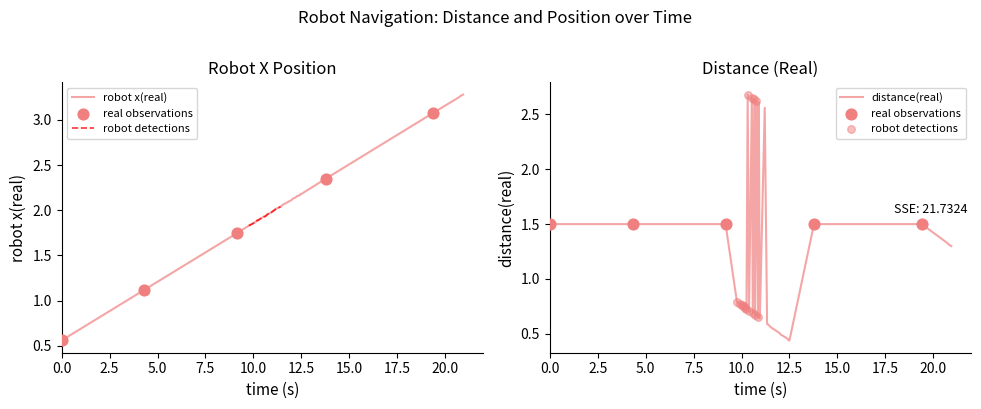

At how many categories does at least one series exceed 1?

40